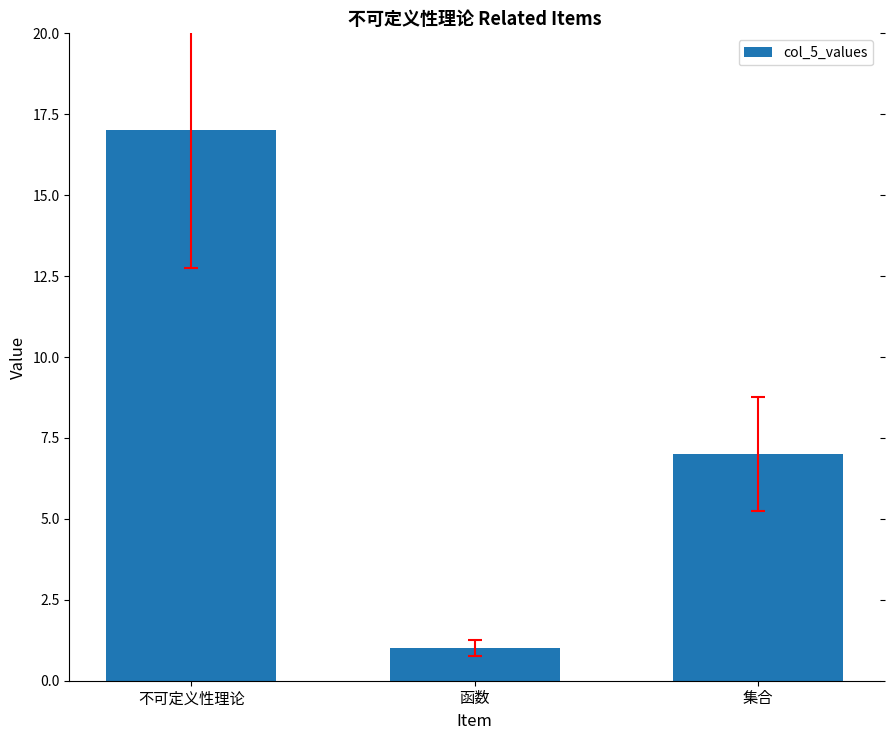

What position from the right is 不可定义性理论?

3